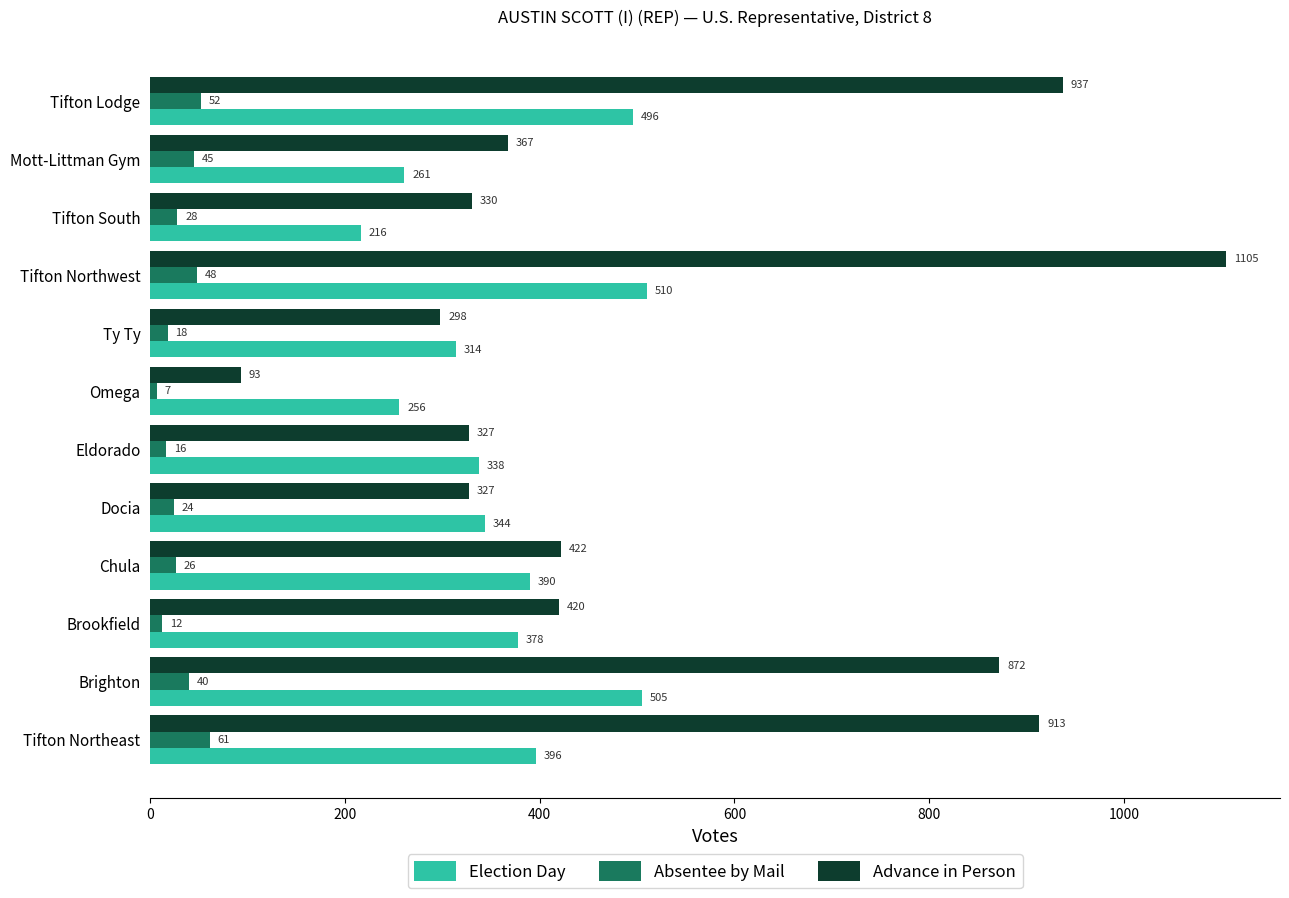

True or false: Absentee by Mail has a value of 83 at Tifton Northwest.

False